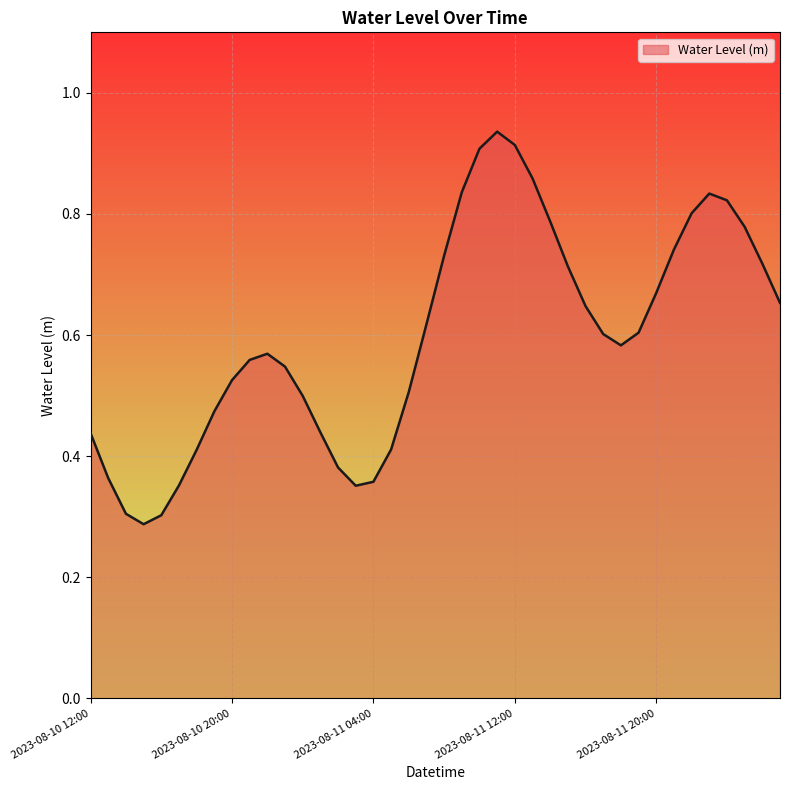

How many lines are shown in the chart?

1